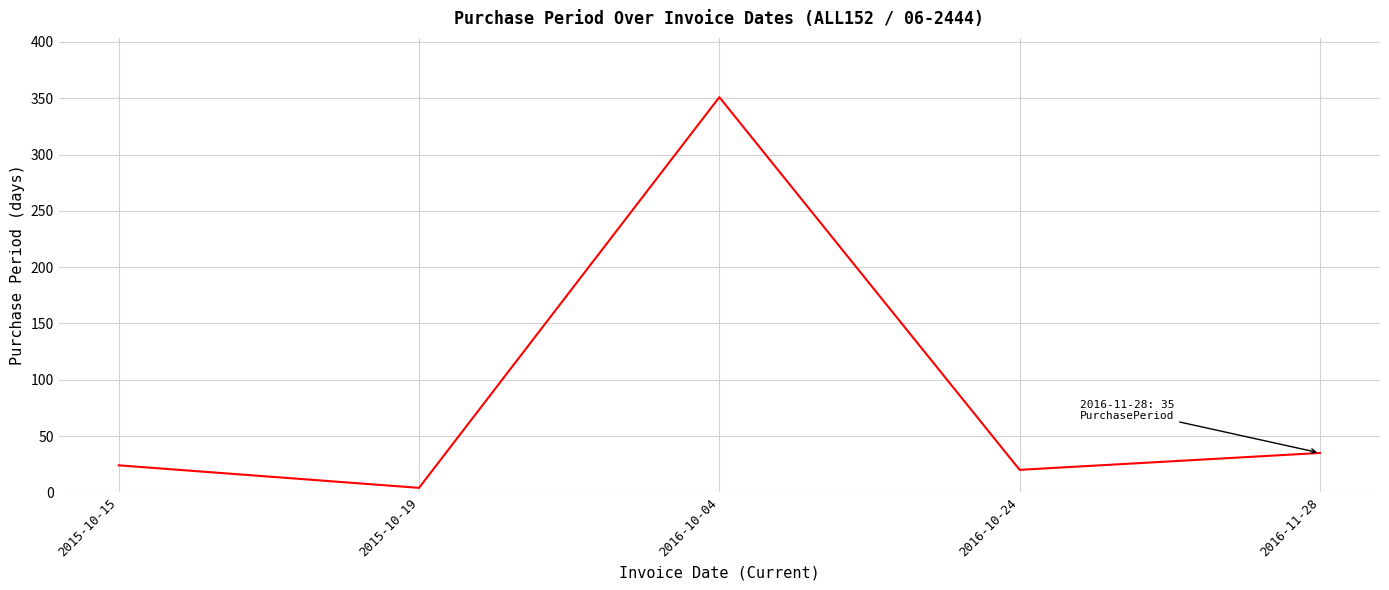

Does the chart have visible grid lines?

Yes